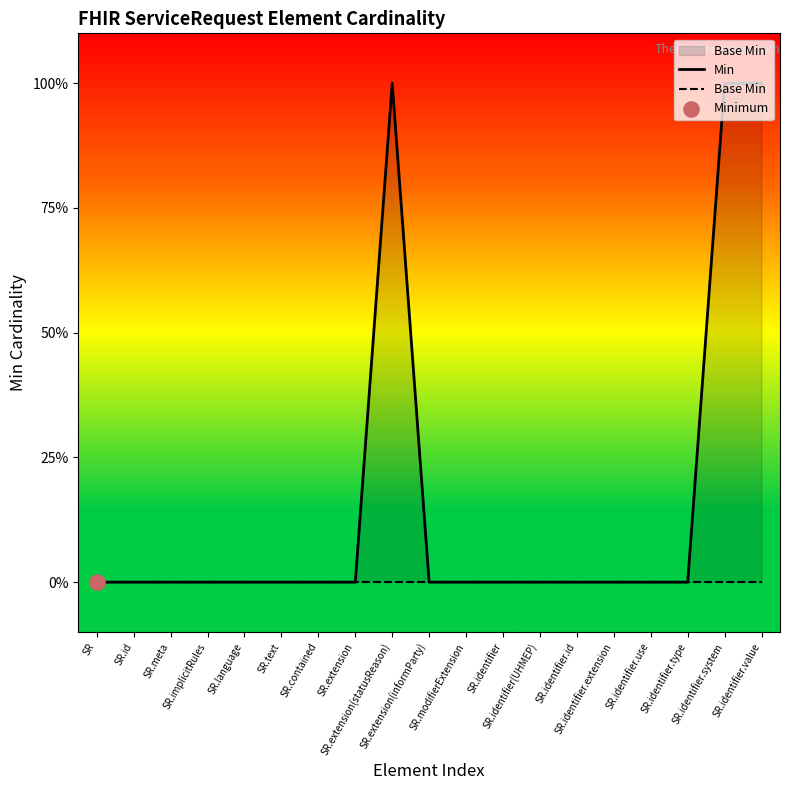

Which series has the largest total across all categories?

Min